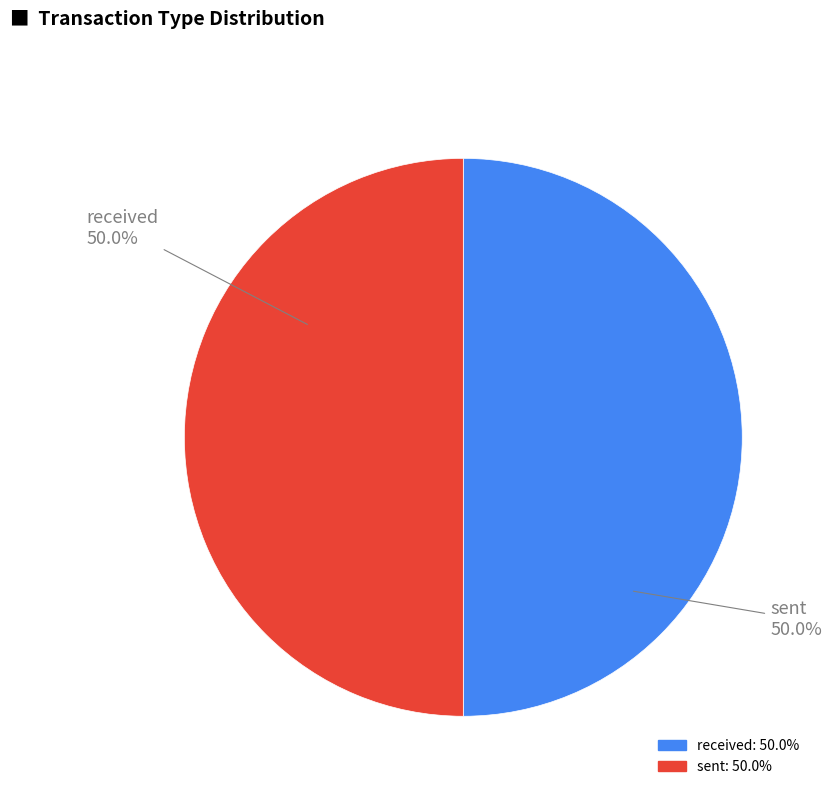

Combined, what portion of the pie is received and sent?

100.0%